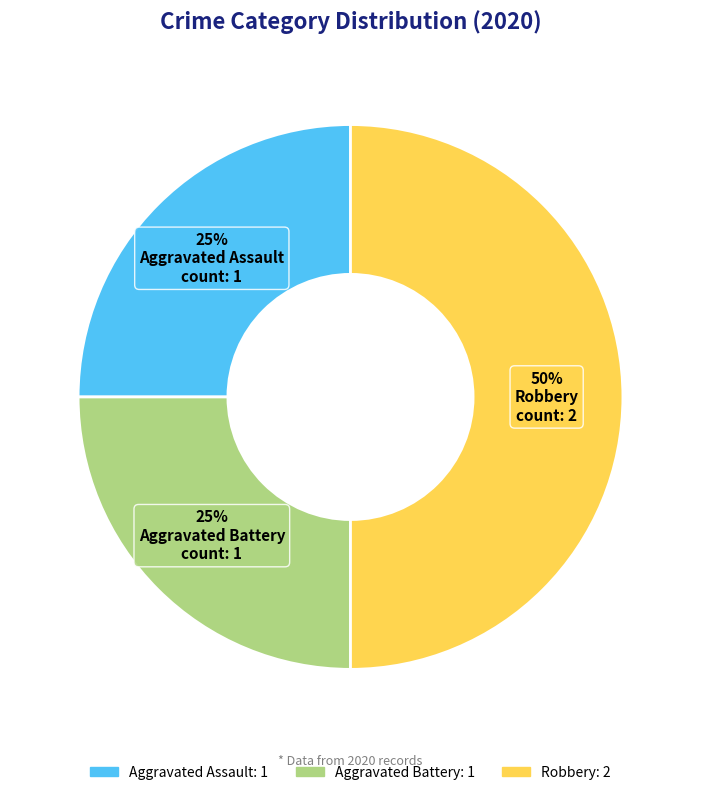

Does Aggravated Assault represent more than half of the total?

No